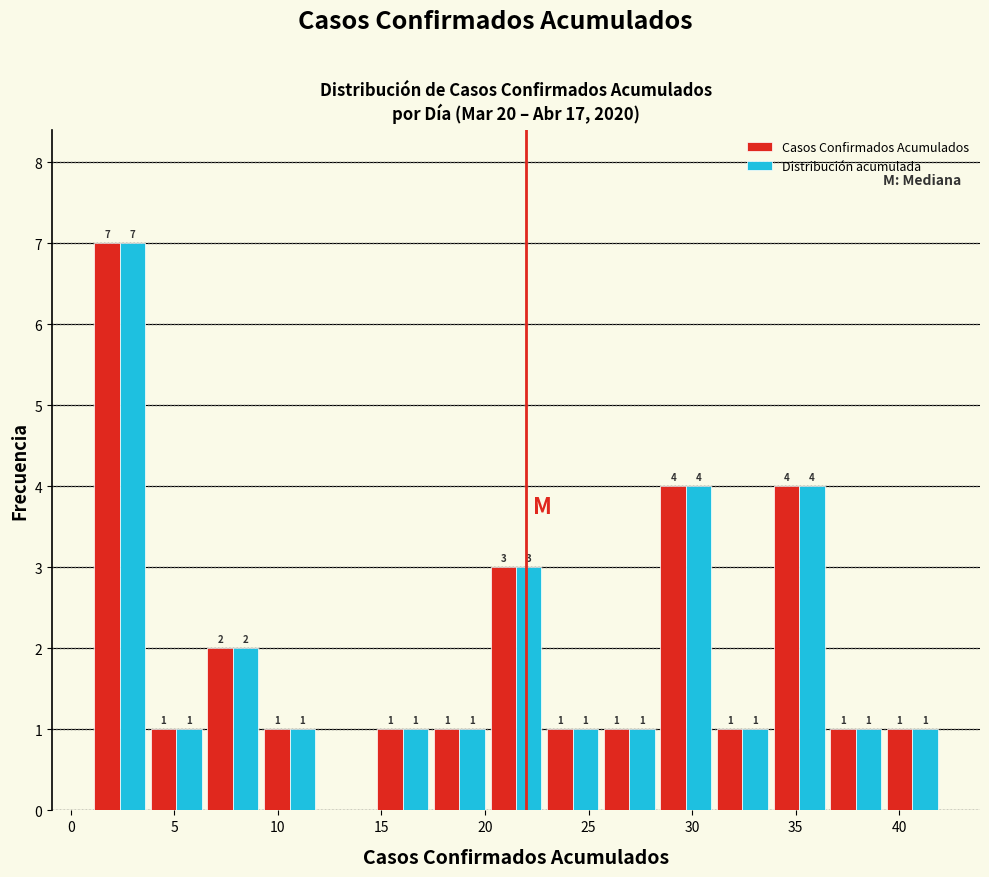

In the Distribución acumulada series, which range on the x-axis has the tallest bar?

1.0 to 3.5